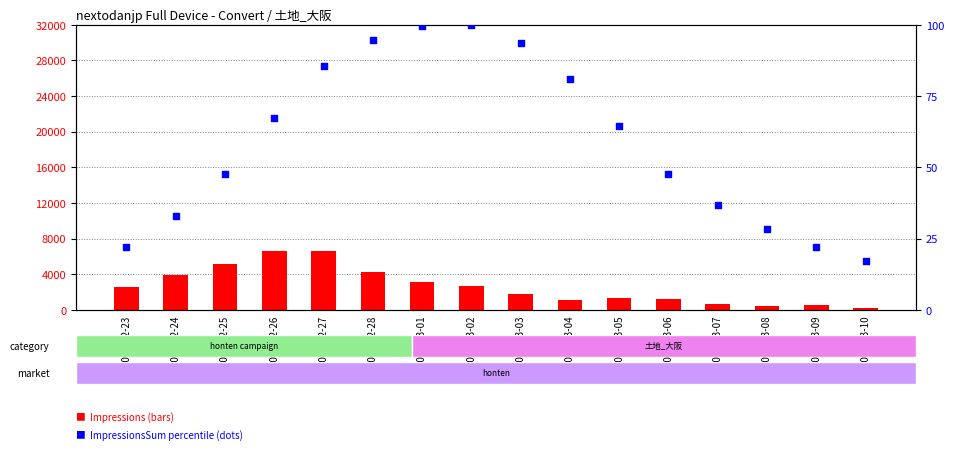

Which series has the largest Y range (max minus min)?

Impressions